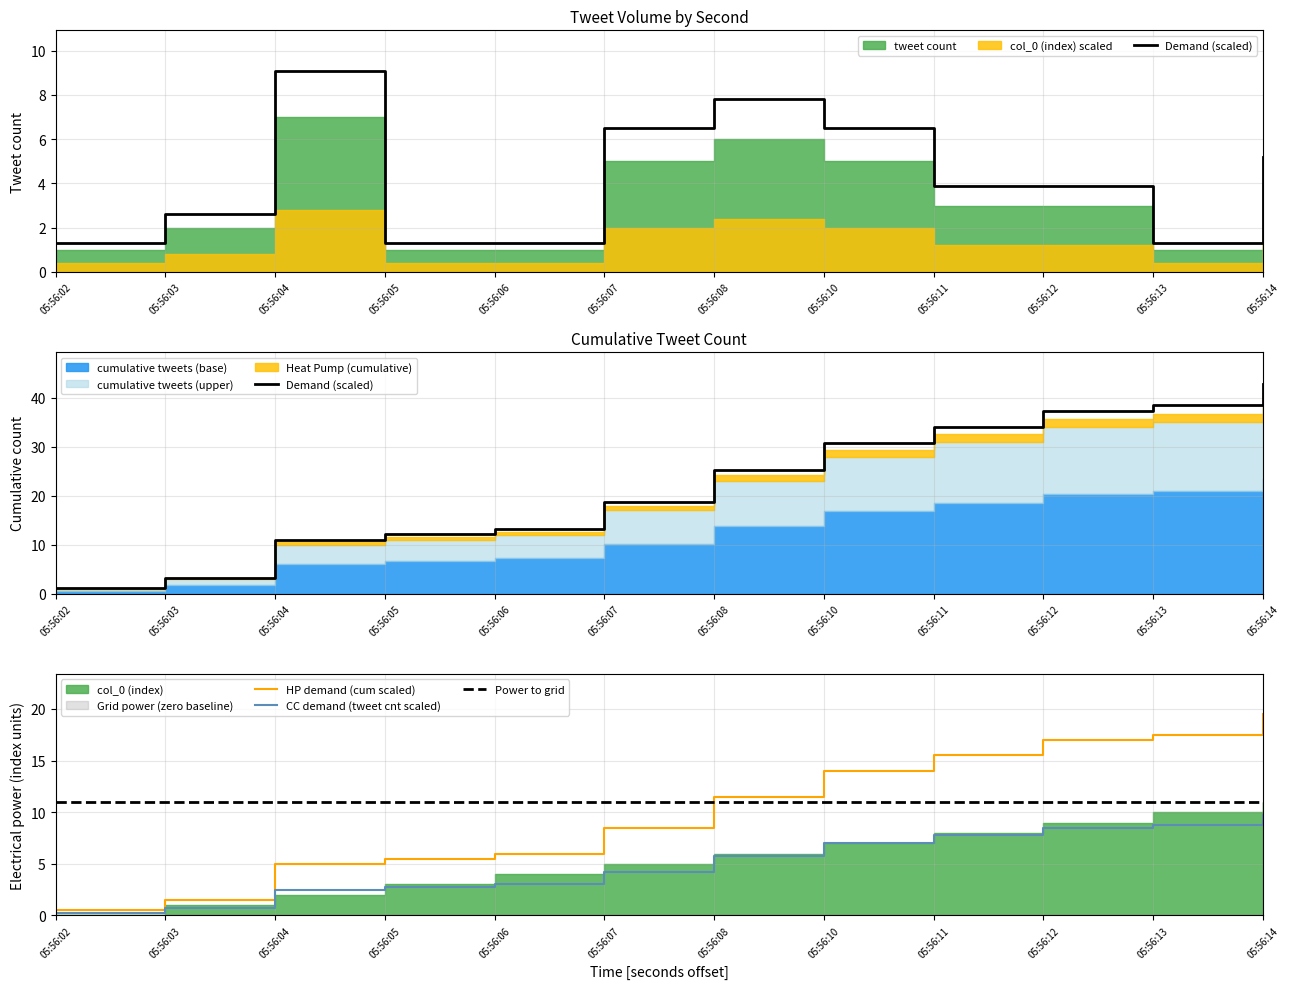

Rank the series at 05:56:14 from lowest to highest value.

CC demand (tweet cnt scaled), Power to grid, HP demand (cum scaled), Demand (scaled)